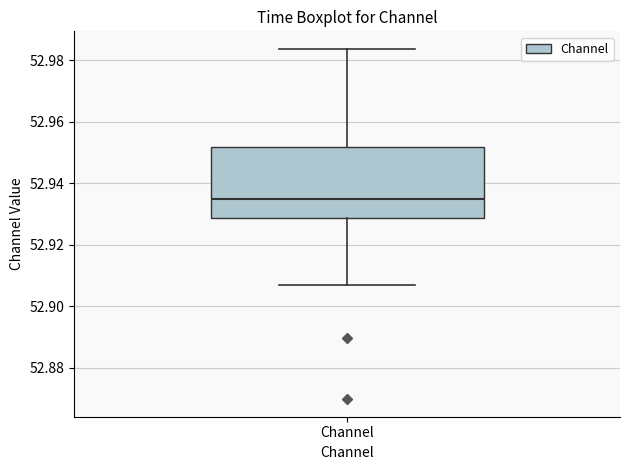

Transcribe this box plot: give where the median line is, the range the box spans, and where the two whiskers end, as read against the y-axis. The values are not printed on the chart, so give them approximately, as read against the axis.

median 52.936, box 52.928 to 52.952, whiskers 52.906 to 52.984